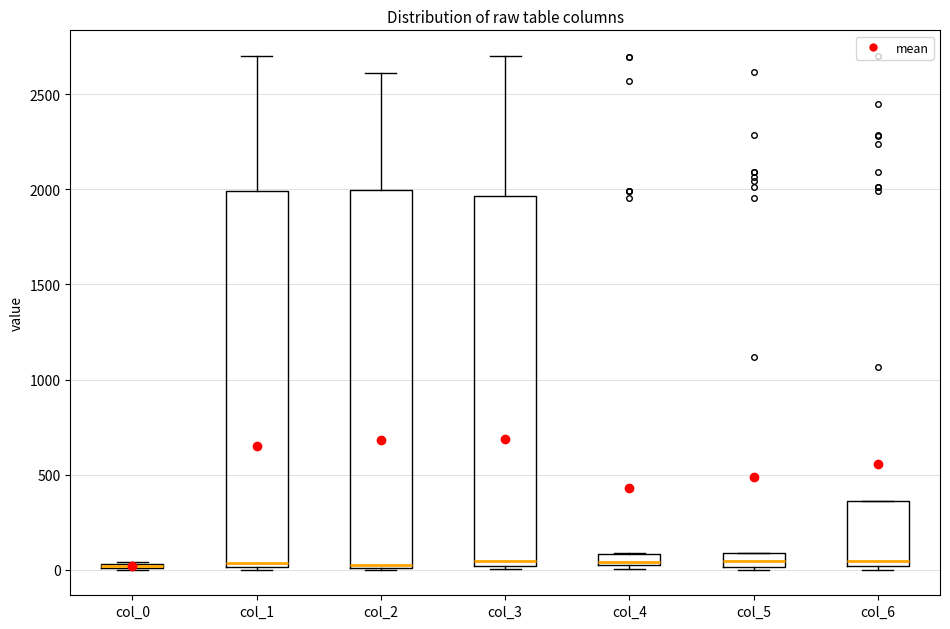

Where does the upper whisker of the box for col_1 end on the y-axis? The values are not printed on the chart, so give them approximately, as read against the axis.

2700